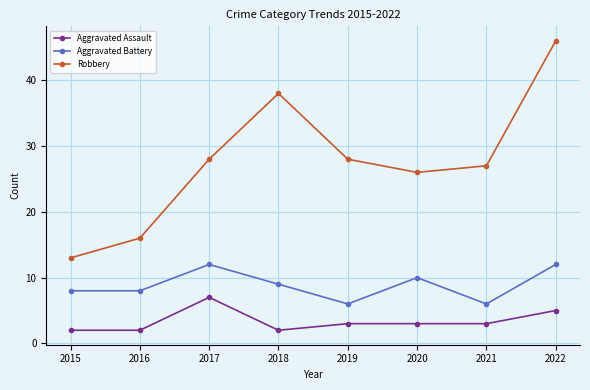

Where is the first local maximum for Aggravated Battery?

2017